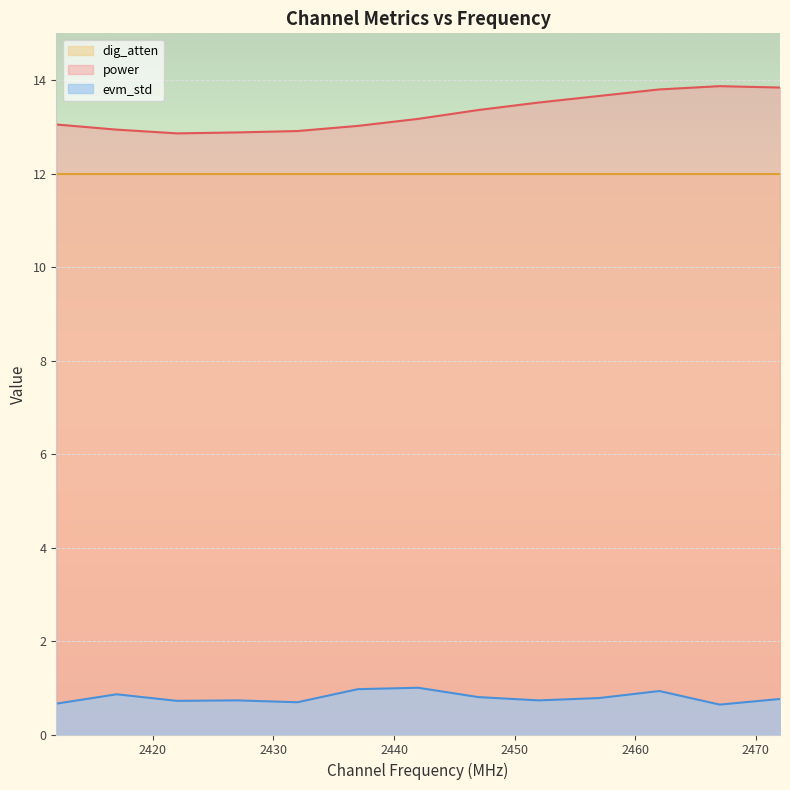

What is the highest value of the power series?

13.9